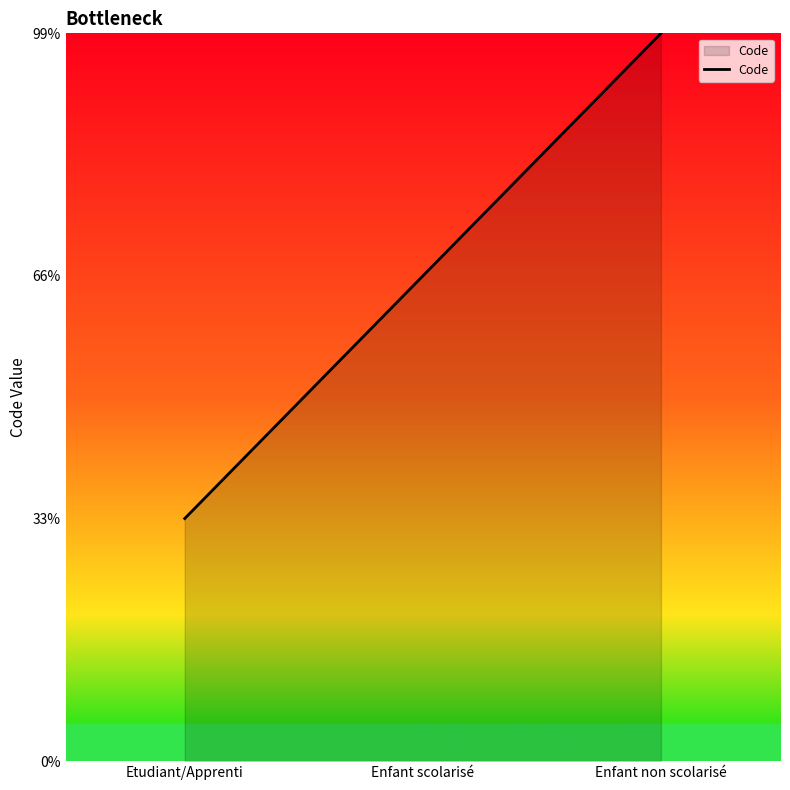

What is the label of the 3rd point from the left?

Enfant non scolarisé